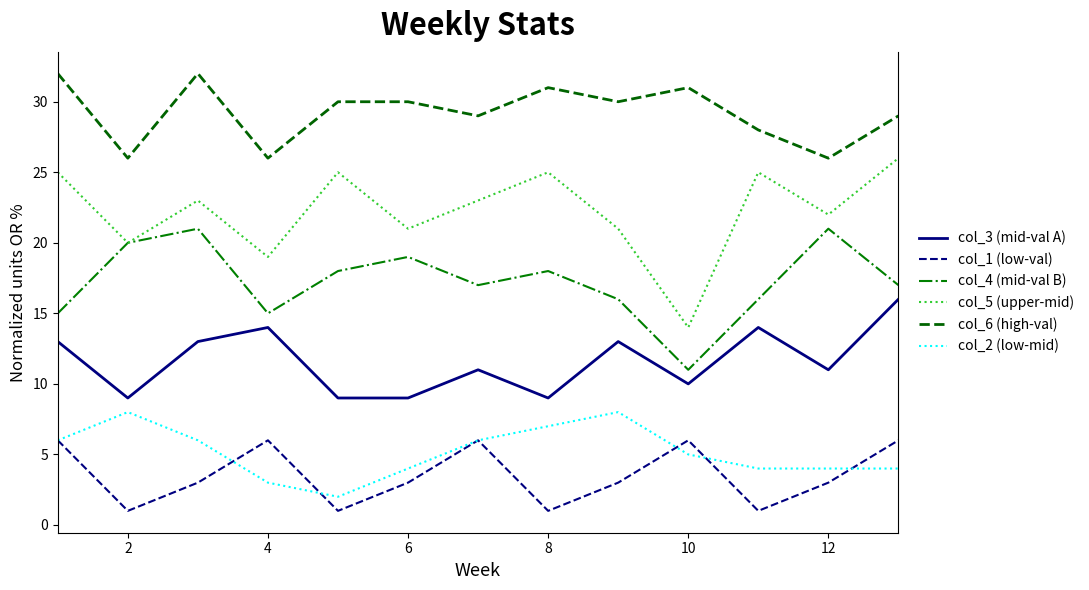

Reading left to right, what are all the values shown in this chart?

col_3 (mid-val A): 13	9	13	14	9	9	11	9	13	10	14	11	16
col_1 (low-val): 6	1	3	6	1	3	6	1	3	6	1	3	6
col_4 (mid-val B): 15	20	21	15	18	19	17	18	16	11	16	21	17
col_5 (upper-mid): 25	20	23	19	25	21	23	25	21	14	25	22	26
col_6 (high-val): 32	26	32	26	30	30	29	31	30	31	28	26	29
col_2 (low-mid): 6	8	6	3	2	4	6	7	8	5	4	4	4